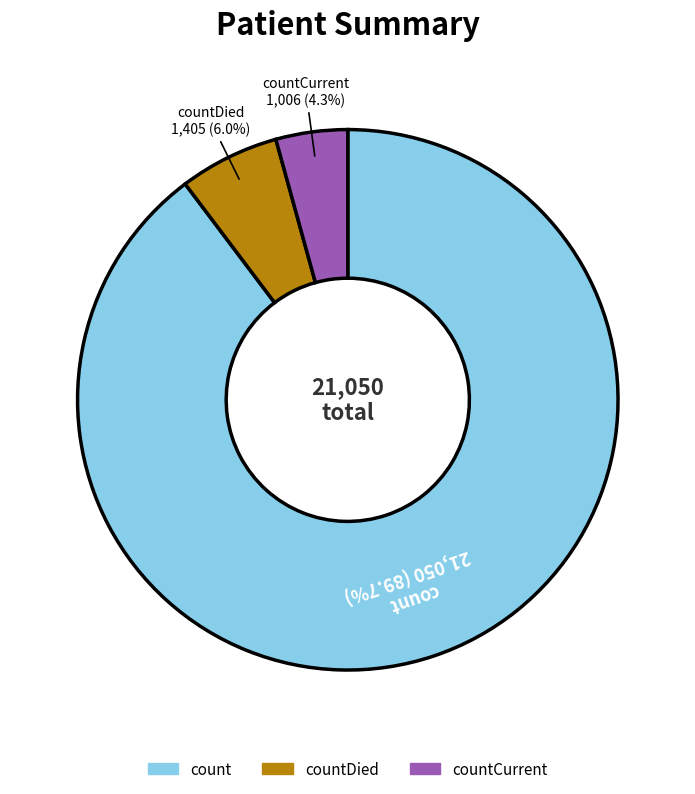

Count the number of slices in the pie.

3